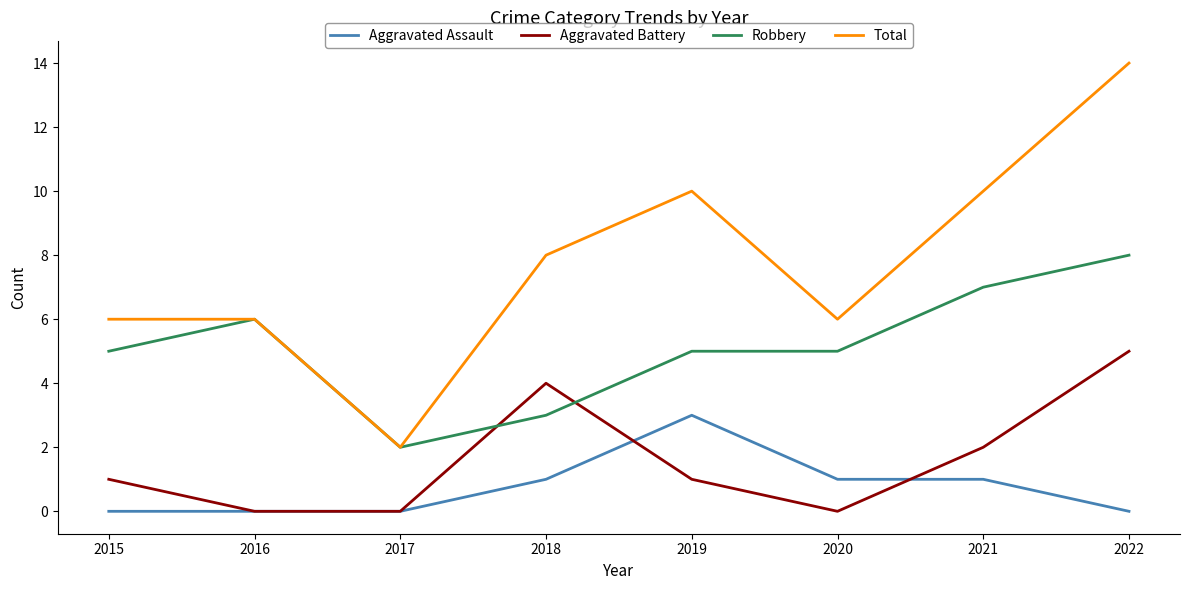

Which series has the widest spread of values?

Total